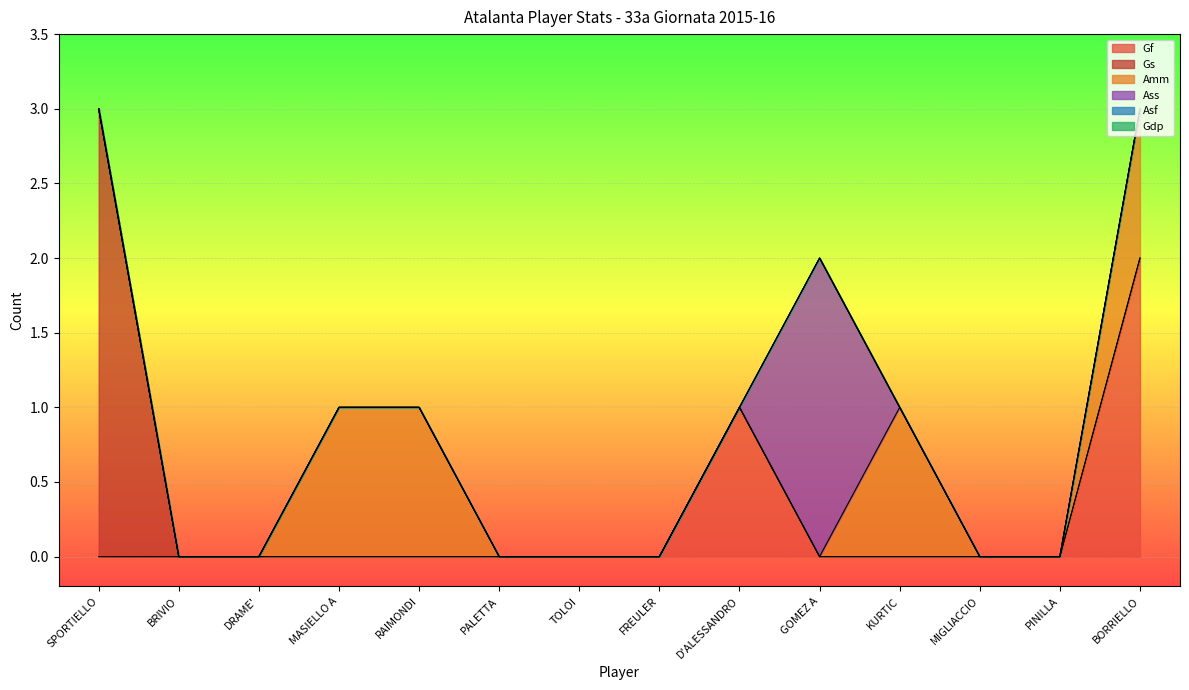

True or false: Gdp and Gf intersect in this chart.

False